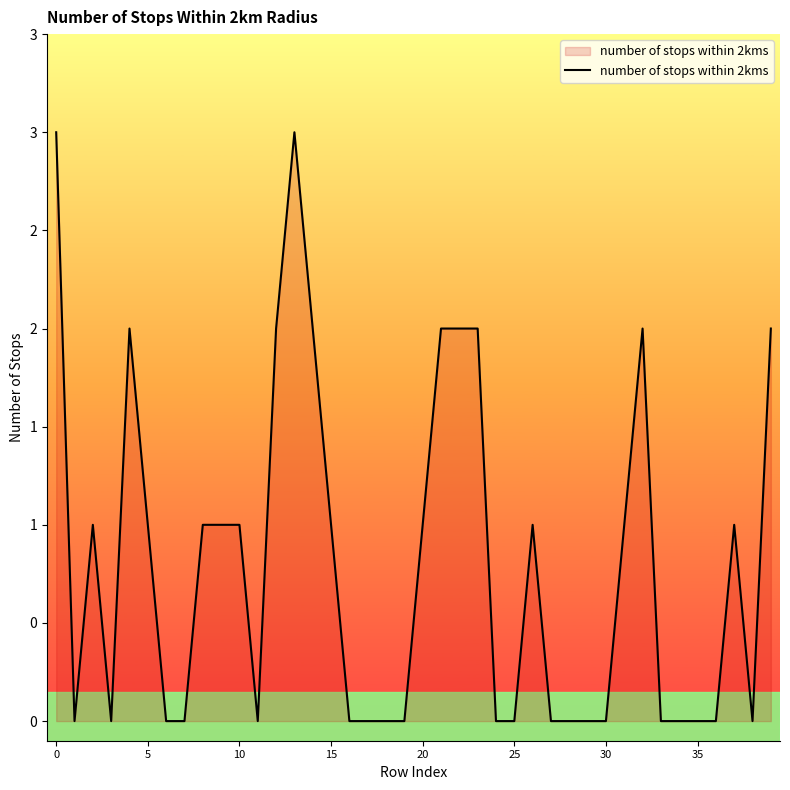

What is the value of the 13th point from the left?

2